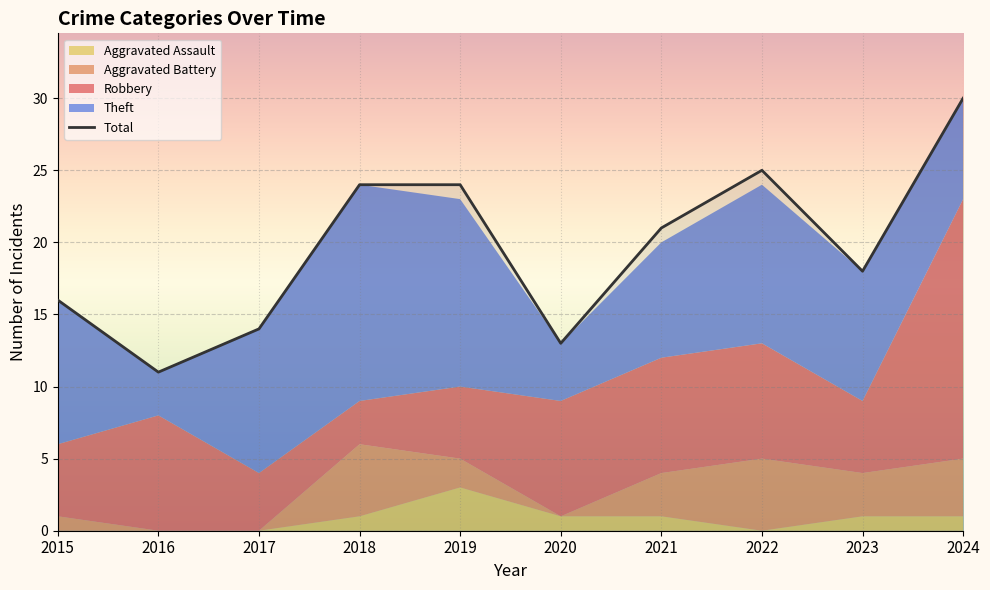

Where is the first local minimum?

2016